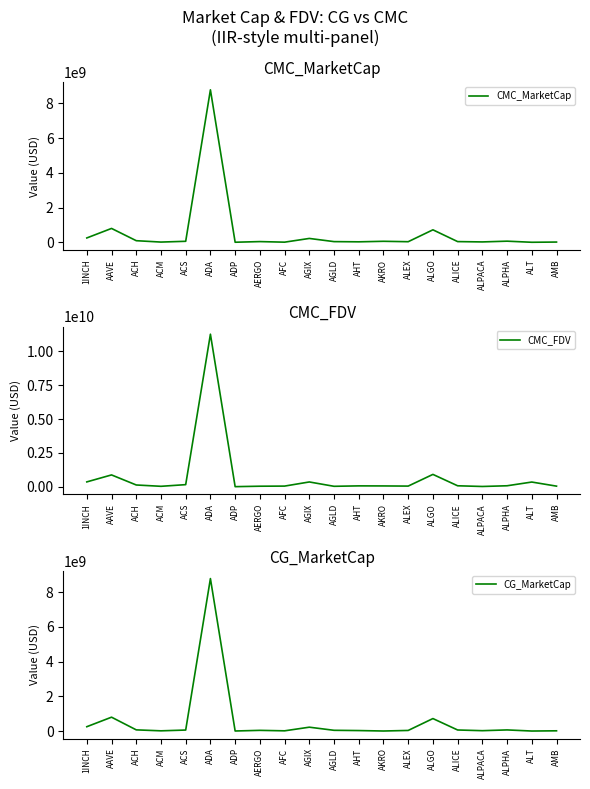

At AAVE, list the series in order from largest to smallest.

CMC_FDV, CMC_MarketCap, CG_MarketCap